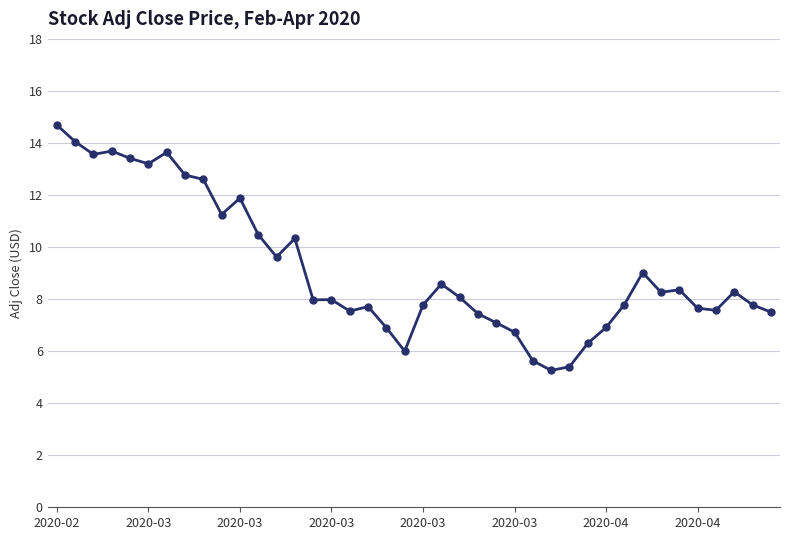

True or false: there are more than 2 points higher than both neighbors.

True